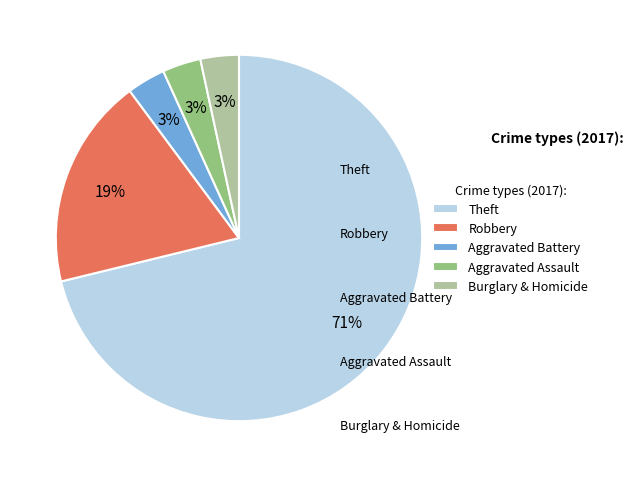

True or false: Aggravated Assault accounts for 1% of the total.

False